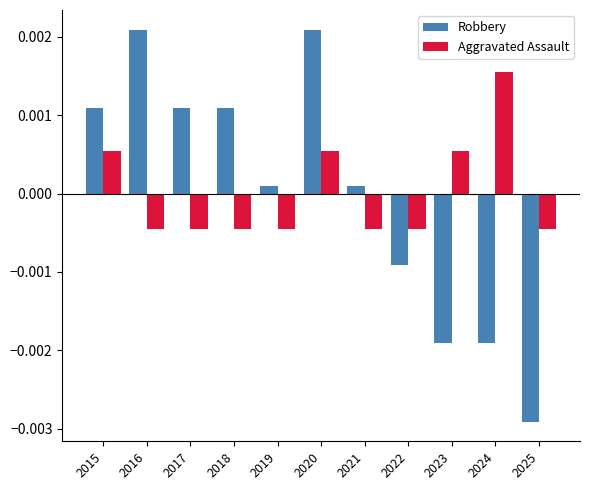

Between 2016 and 2017, which series saw the biggest shift?

Robbery